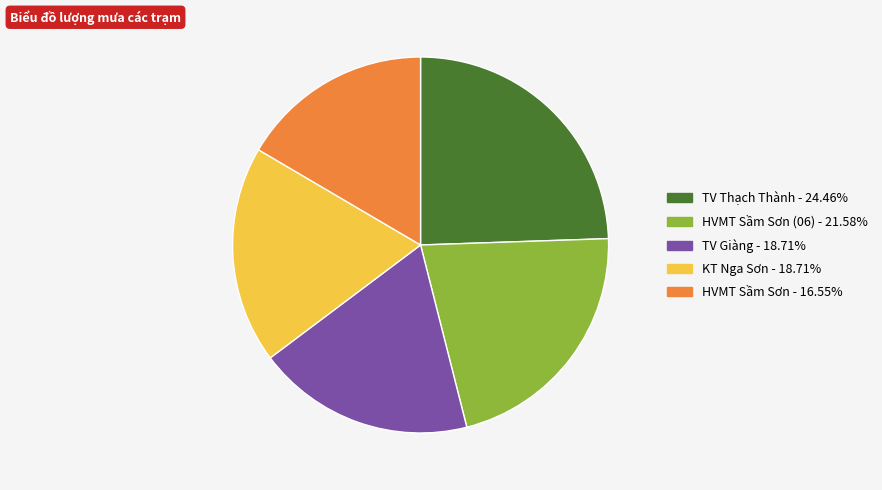

Does any single category account for the majority?

No